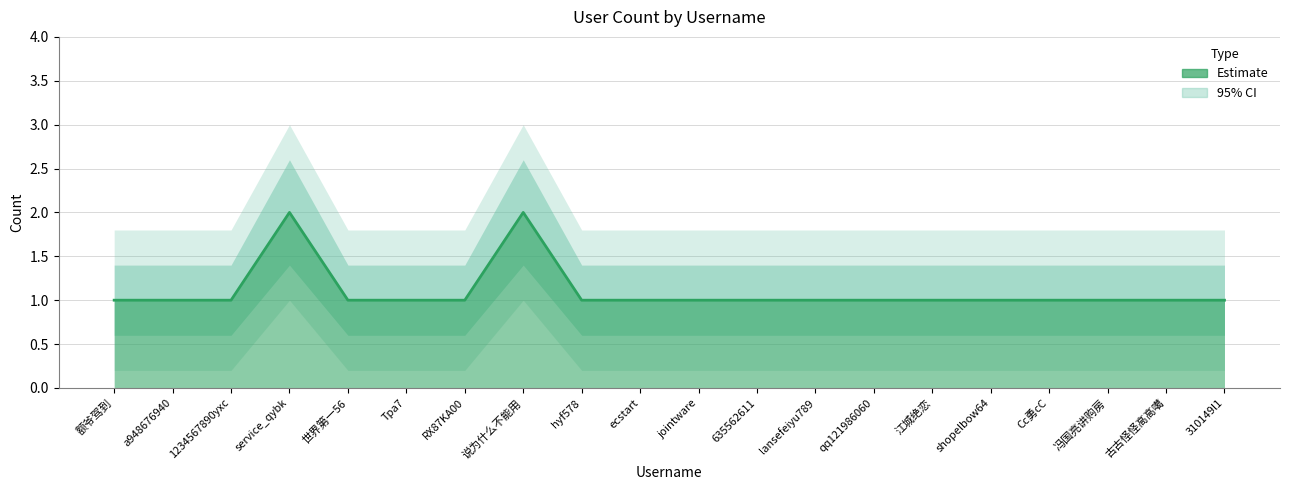

What position from the right is ecstart?

11